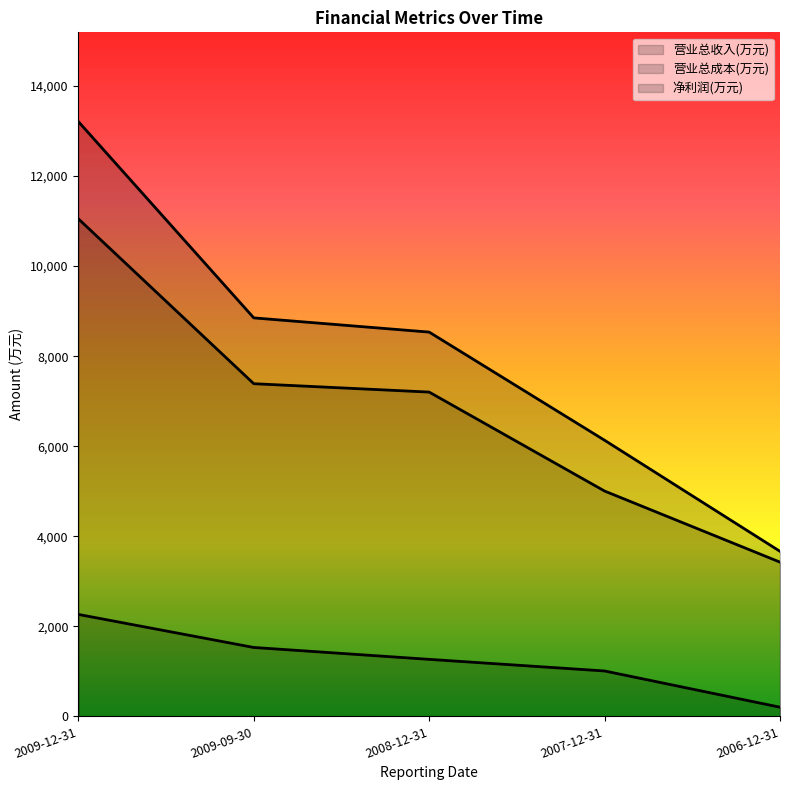

True or false: 净利润(万元) has more than 1 points higher than both neighbors.

False